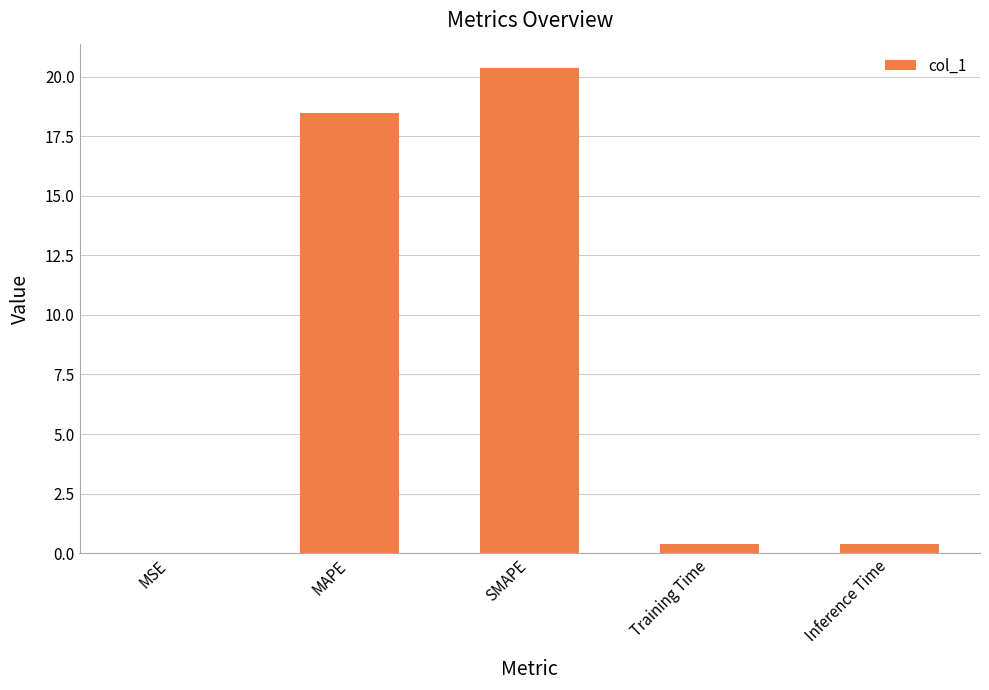

What is the difference between the values at MSE and SMAPE?

20.4